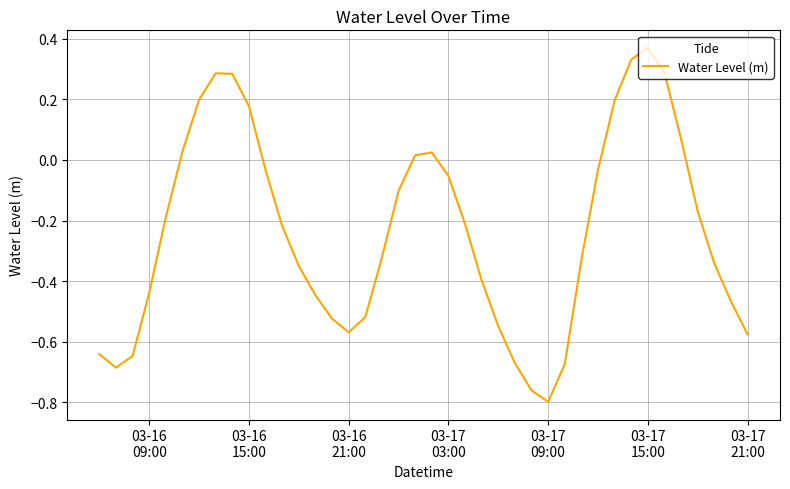

What is the difference between the maximum and minimum values?

1.2